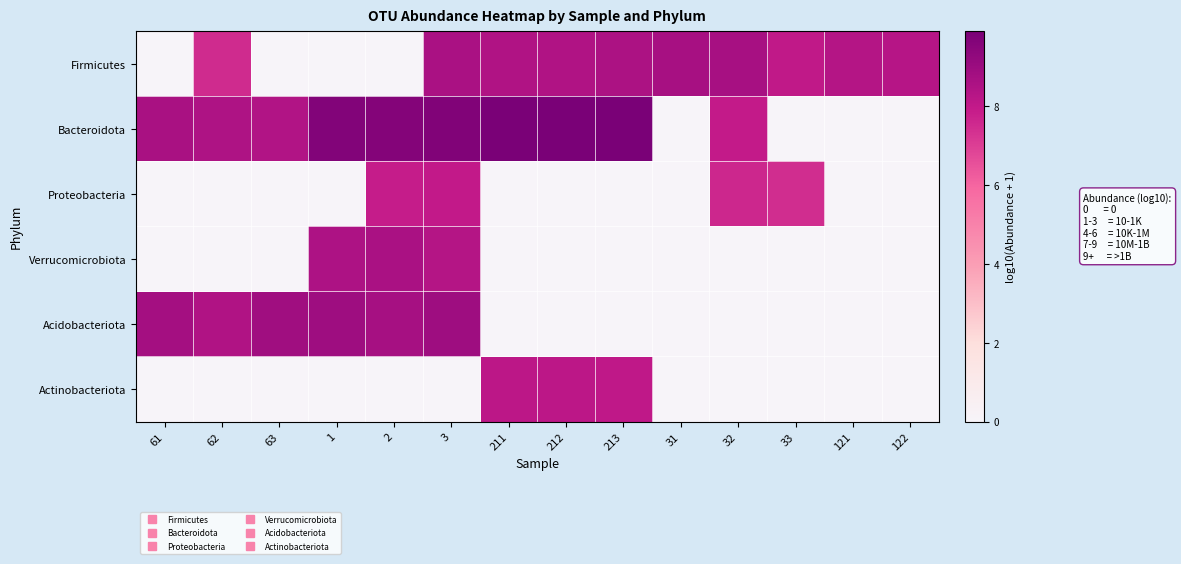

Which series has the widest spread of values?

Bacteroidota